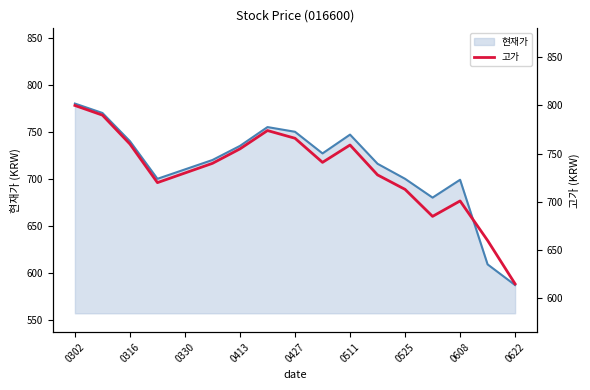

Which category has the highest value in the 현재가 series?

0302